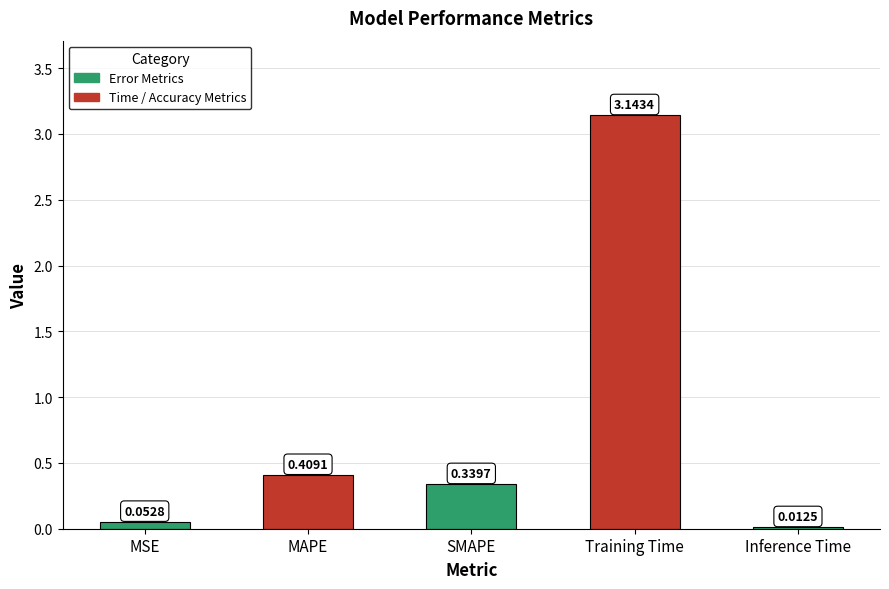

Where is the data nearest to the value 1?

MAPE